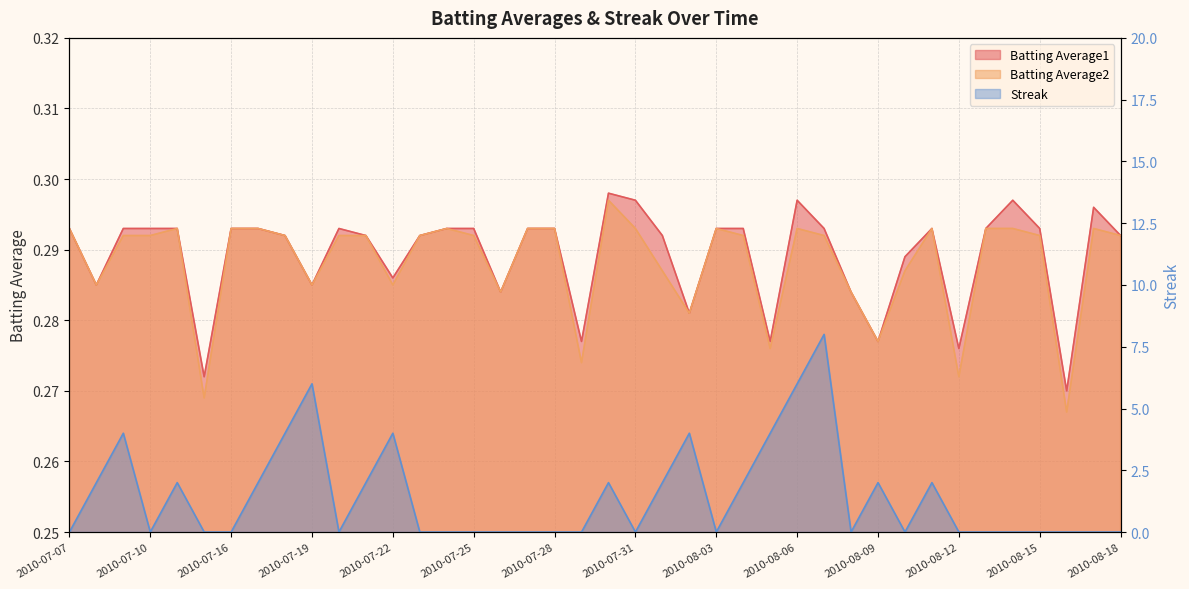

True or false: Batting Average2 has a value of 0.3 at 2010-08-07.

True